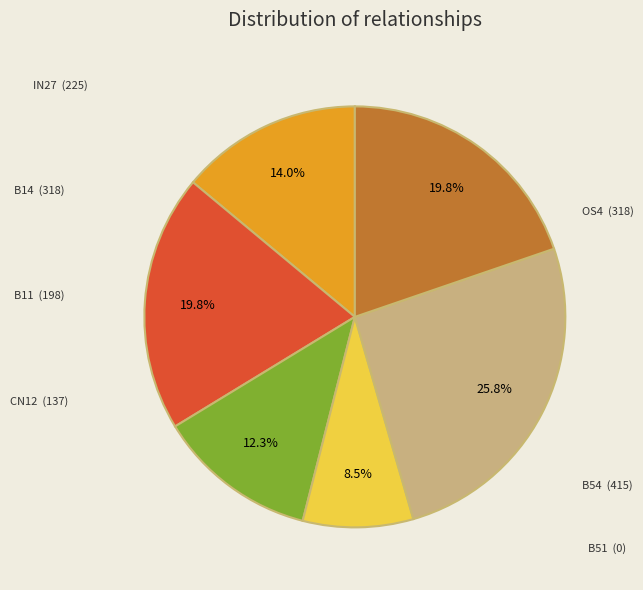

Is there any slice that represents more than half of the pie?

No